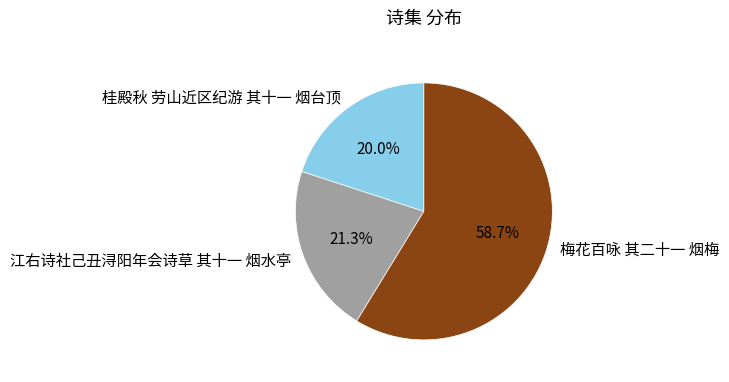

To the nearest percent, what portion does 梅花百咏 其二十一 烟梅 represent?

59%